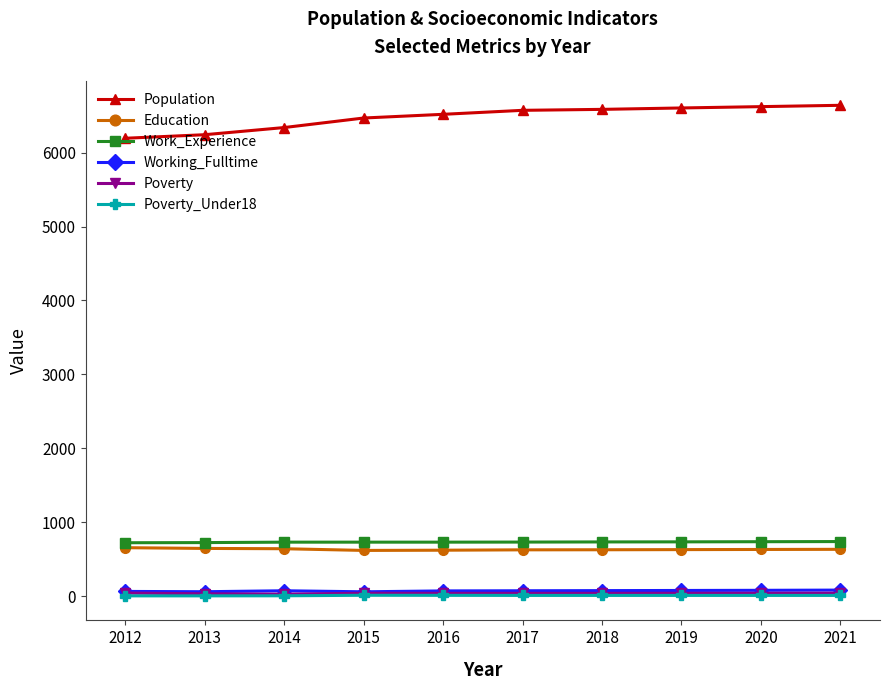

What is the greatest value displayed?

6642